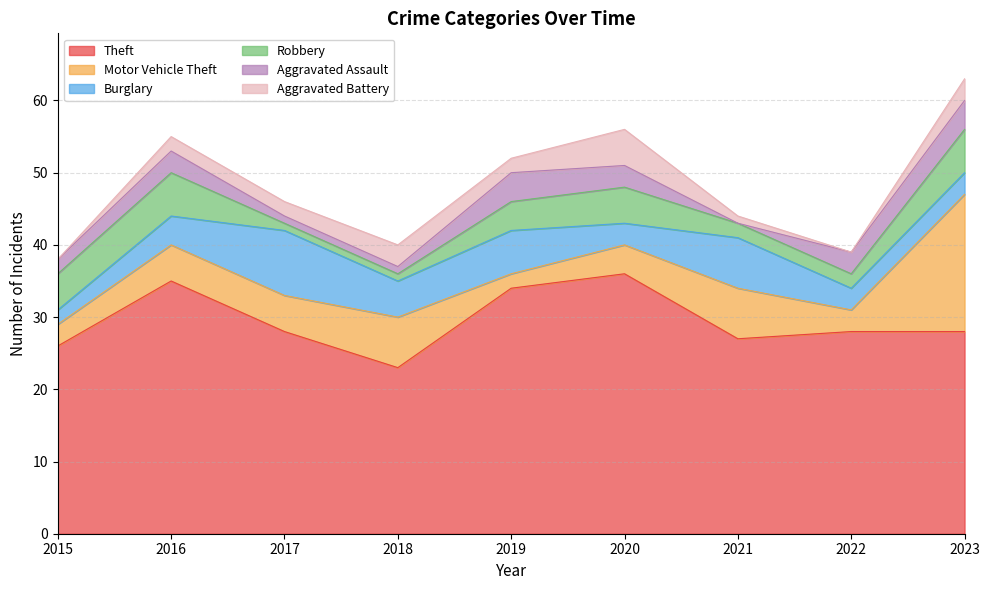

Does the chart have visible grid lines?

Yes